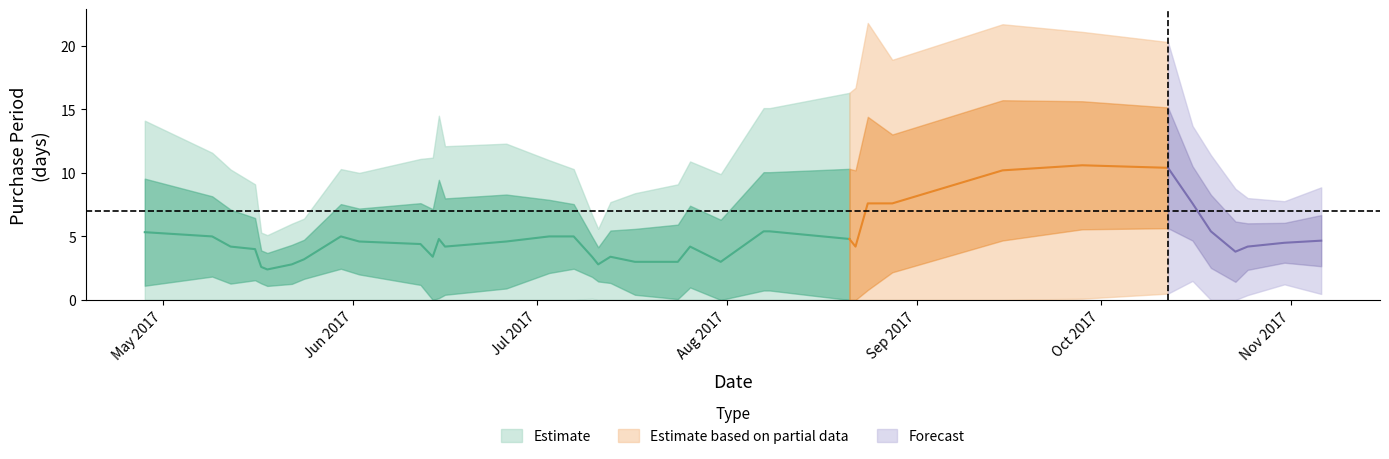

The chart shows a value of 1 at 2017-06-15. True or false?

False